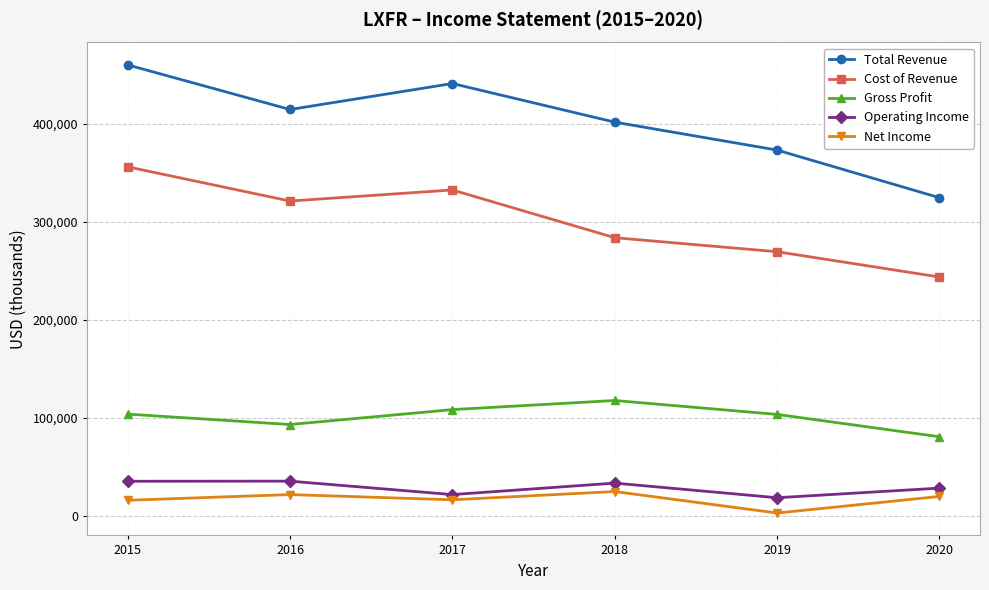

True or false: Cost of Revenue and Total Revenue cross at least once.

False